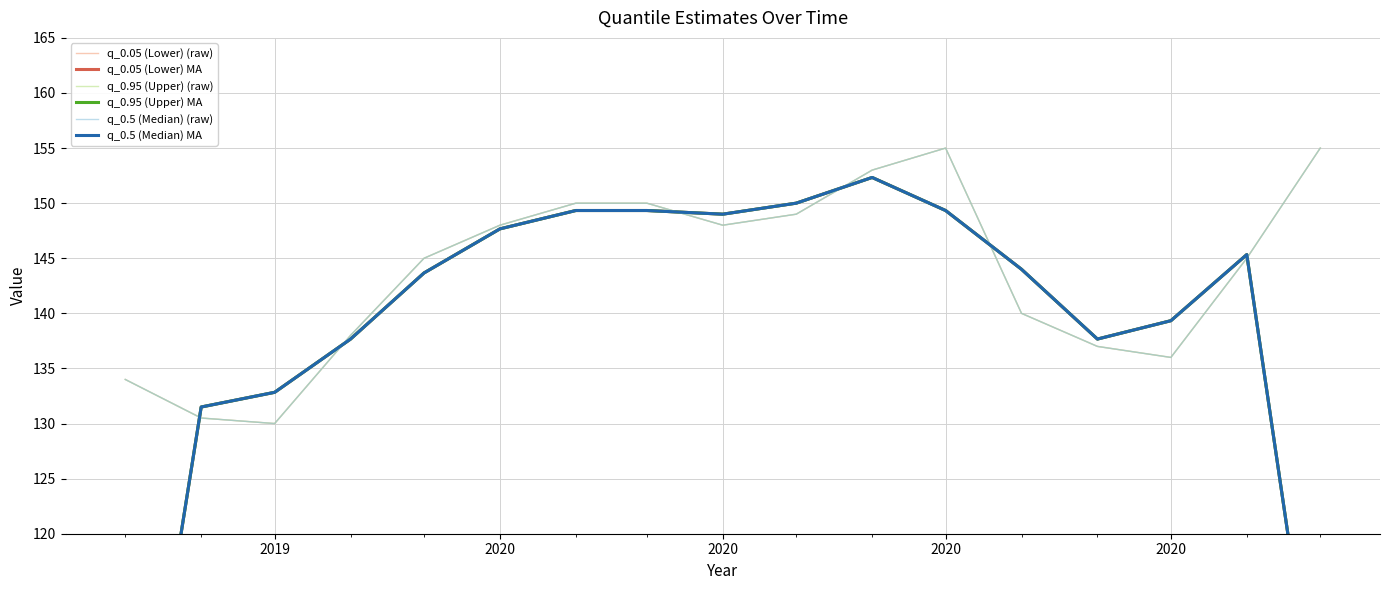

What is the smallest value displayed?

88.2